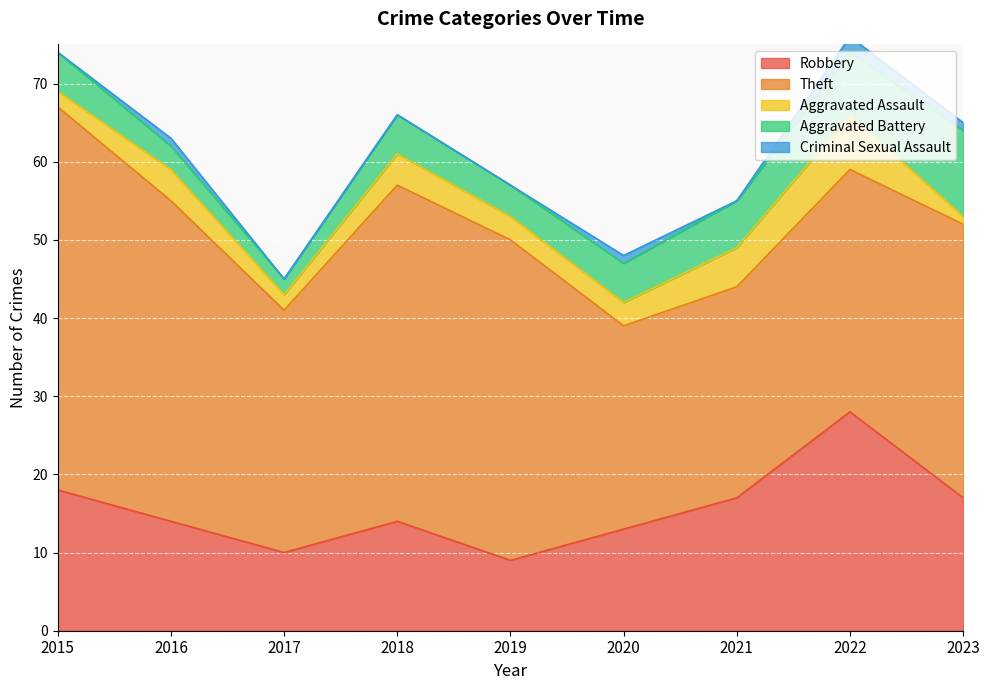

What is the value of the Criminal Sexual Assault point at the 8th from the left?

2